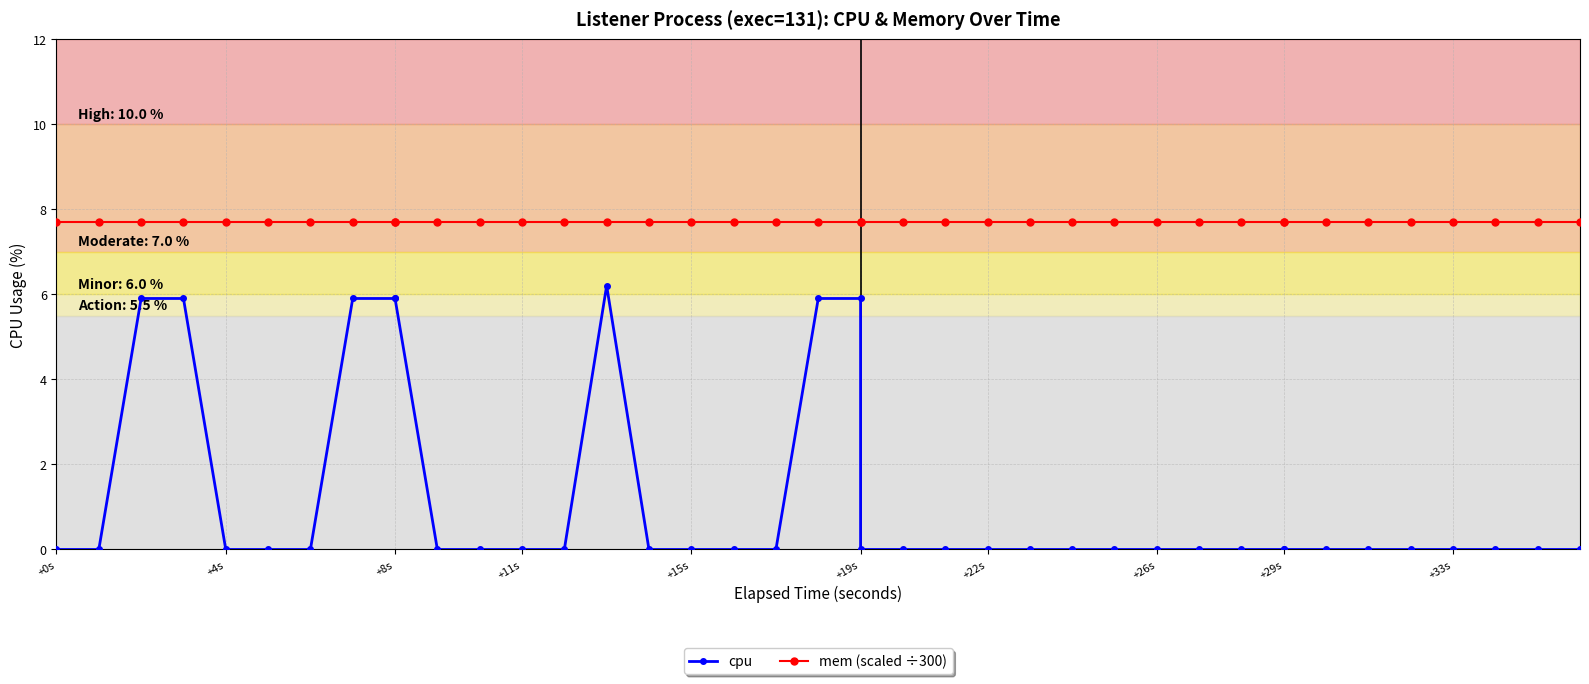

Is the value of mem (scaled ÷300) at 23 greater than the value of cpu at +11s?

Yes